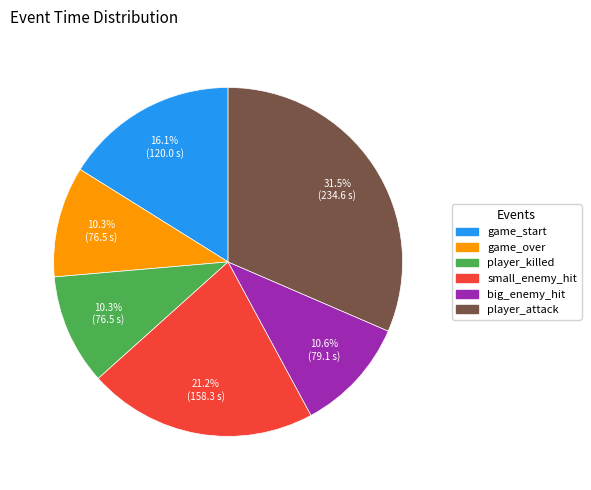

To the nearest percent, what is the difference between the player_killed and player_attack slice percentages?

21%